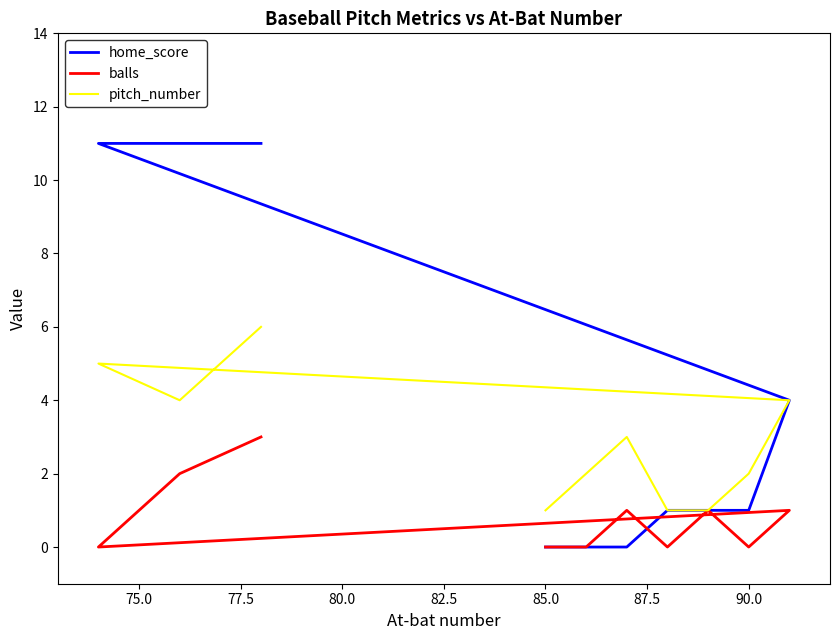

True or false: pitch_number has more than 1 points higher than both neighbors.

True